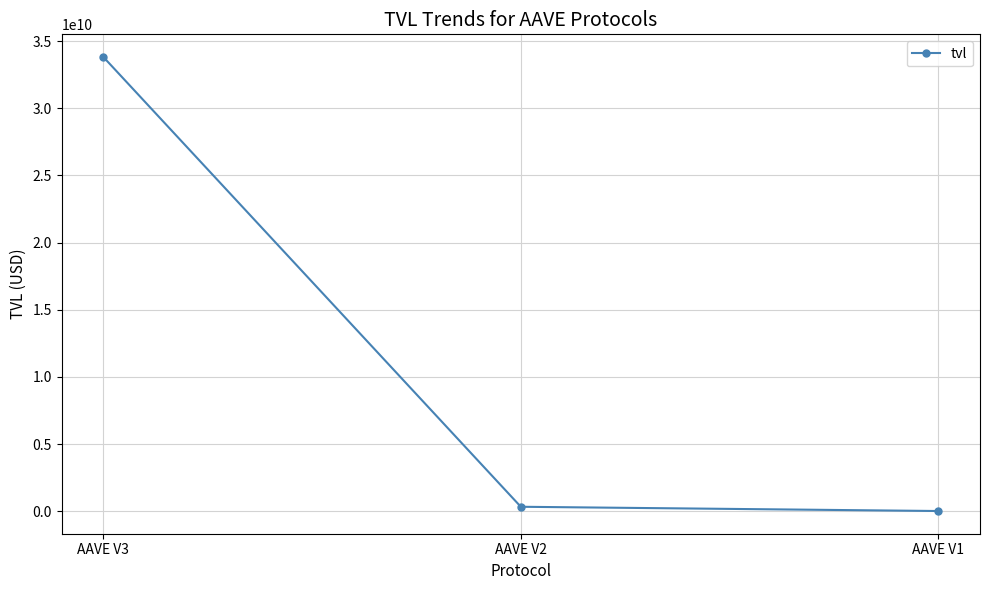

What is the change in value from AAVE V3 to AAVE V2?

-33483626380.7